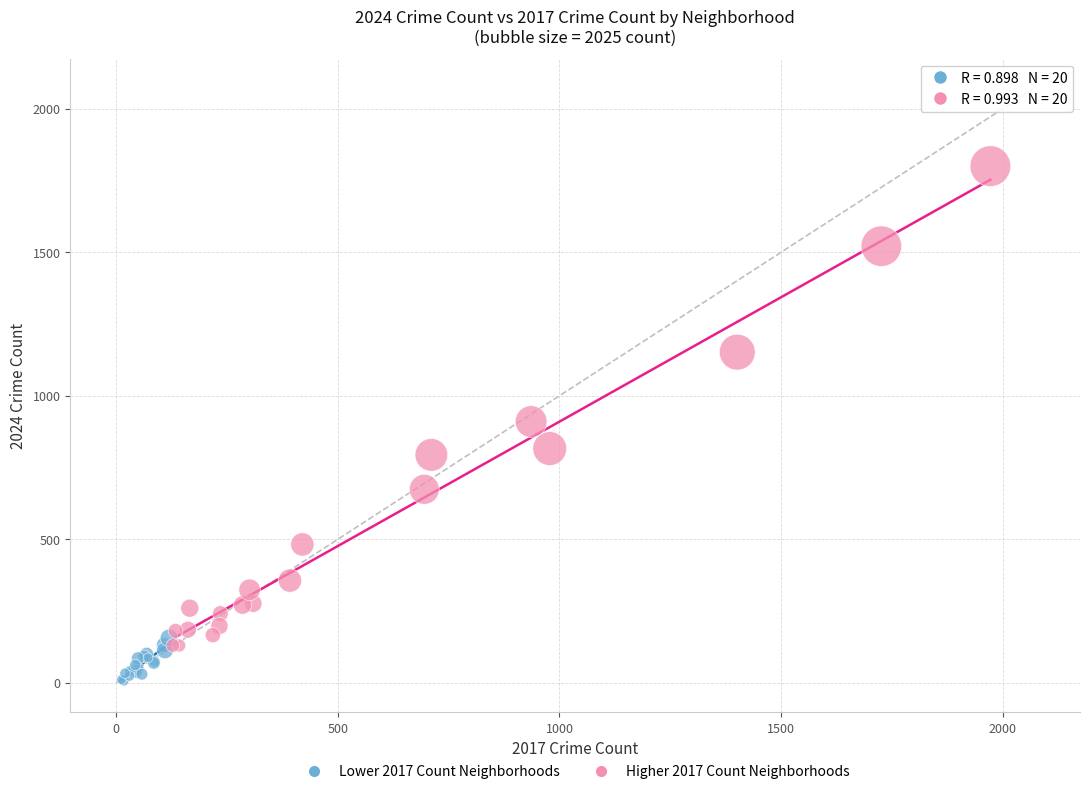

Which series reaches the minimum Y coordinate?

Lower 2017 Count Neighborhoods